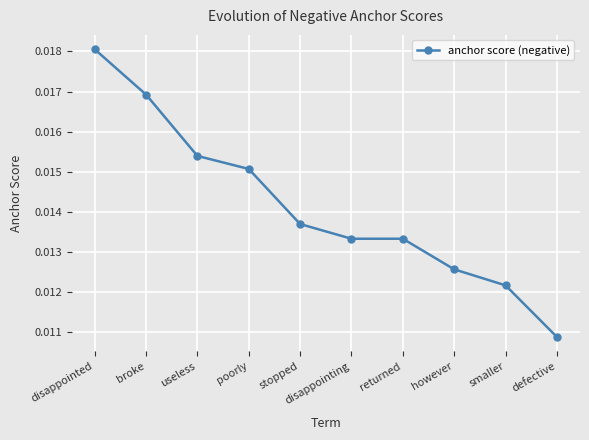

Count the values in the range 0 to 1.

10